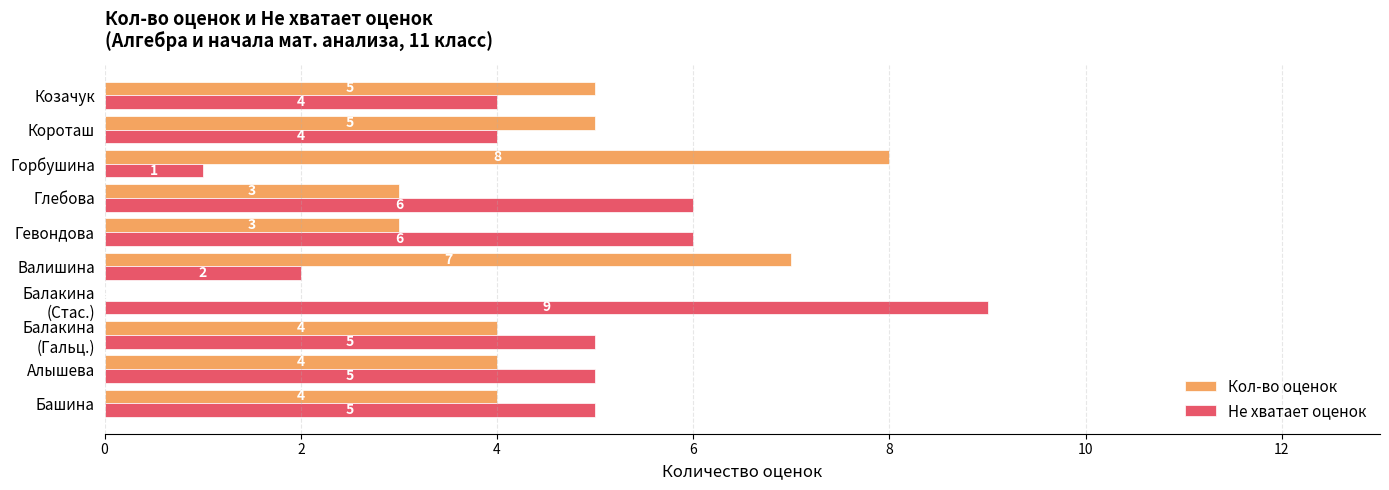

What is the sum of all Кол-во оценок values?

43